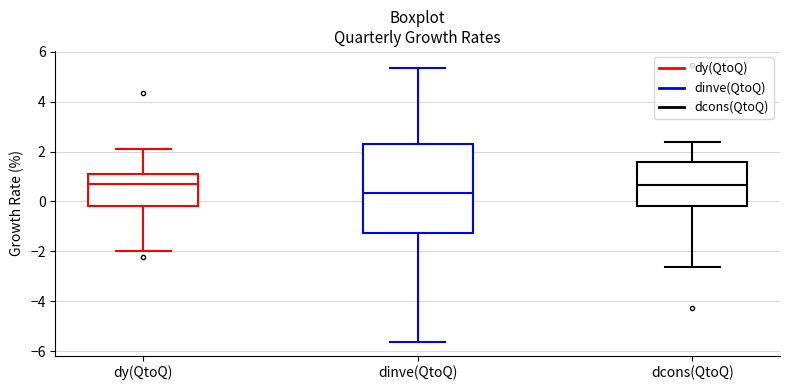

Comparing the boxes themselves (not the whiskers), which one is the tallest?

dinve(QtoQ)